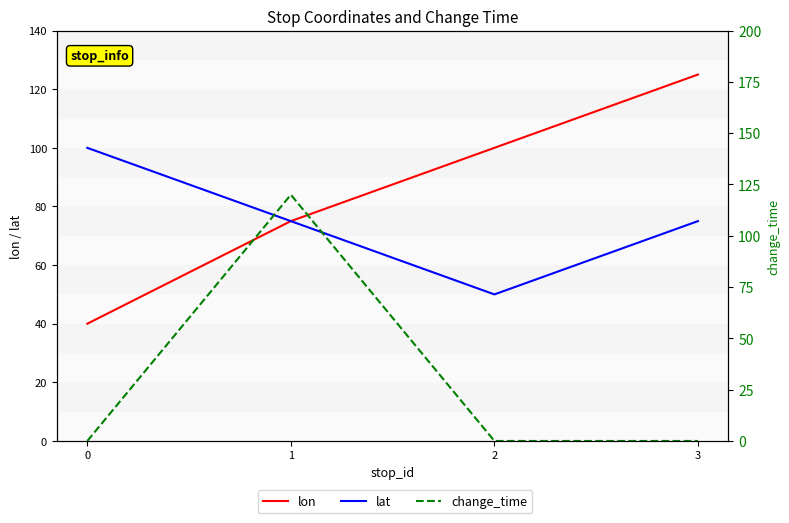

True or false: lon and lat cross at least once.

False